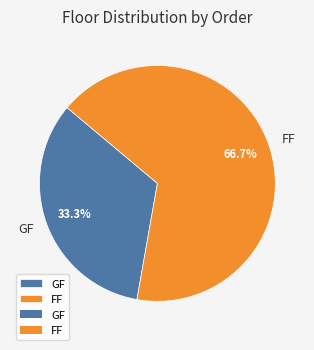

What percentage is the FF slice, to the nearest percent?

67%